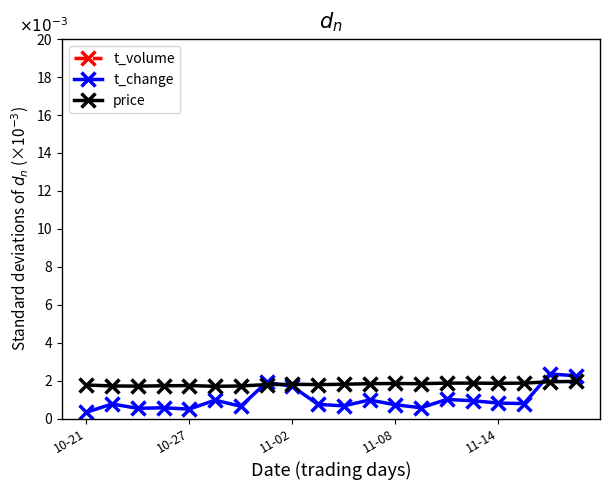

What is the difference between the t_volume values at 11-14 and 11?

3.0